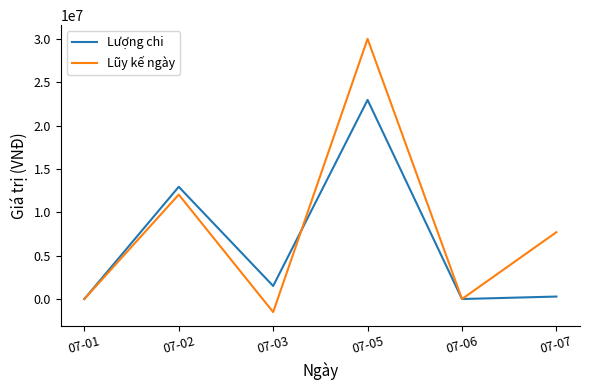

Reading right to left, extract all data points from this chart.

Lượng chi: 07-07=285000	07-06=0	07-05=22976000	07-03=1506000	07-02=12950000	07-01=0
Lũy kế ngày: 07-07=7715000	07-06=0	07-05=30024000	07-03=-1506000	07-02=12050000	07-01=0